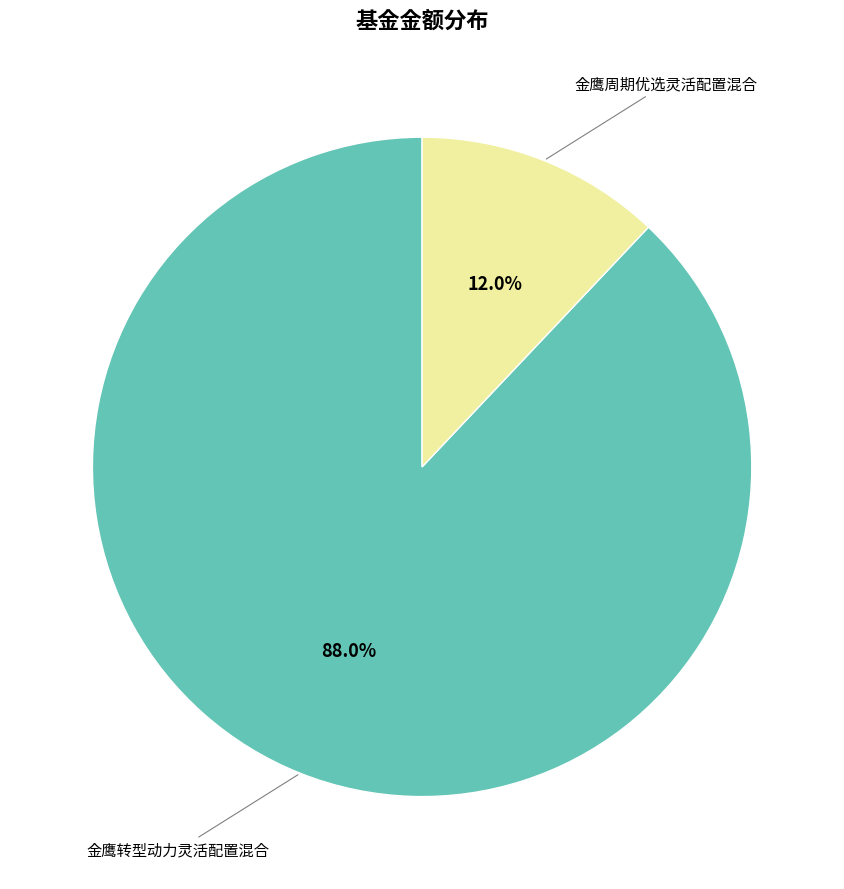

Is there any slice that represents more than half of the pie?

Yes